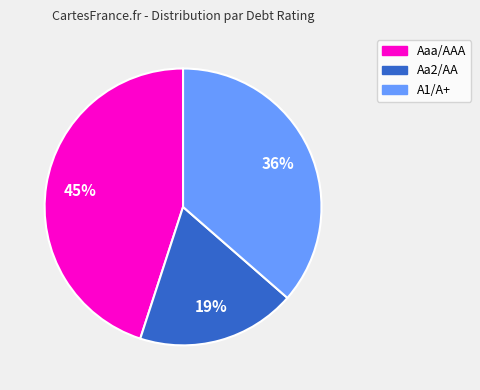

Do Aa2/AA and Aaa/AAA together represent more than half of the pie?

Yes